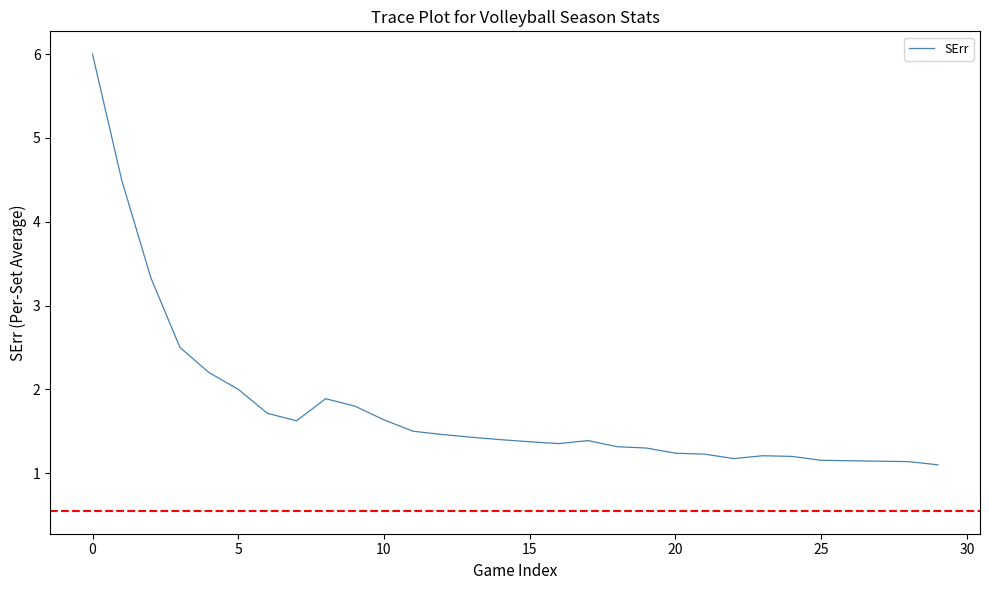

What is the maximum value shown in the chart?

6.0